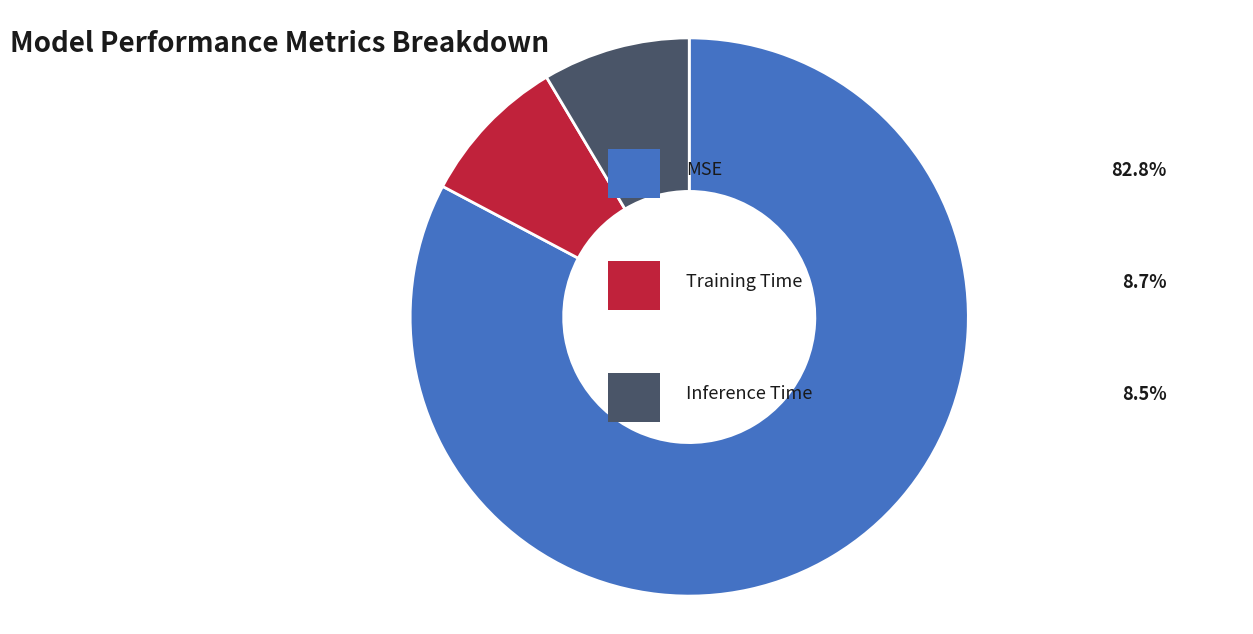

Does any single category account for the majority?

Yes